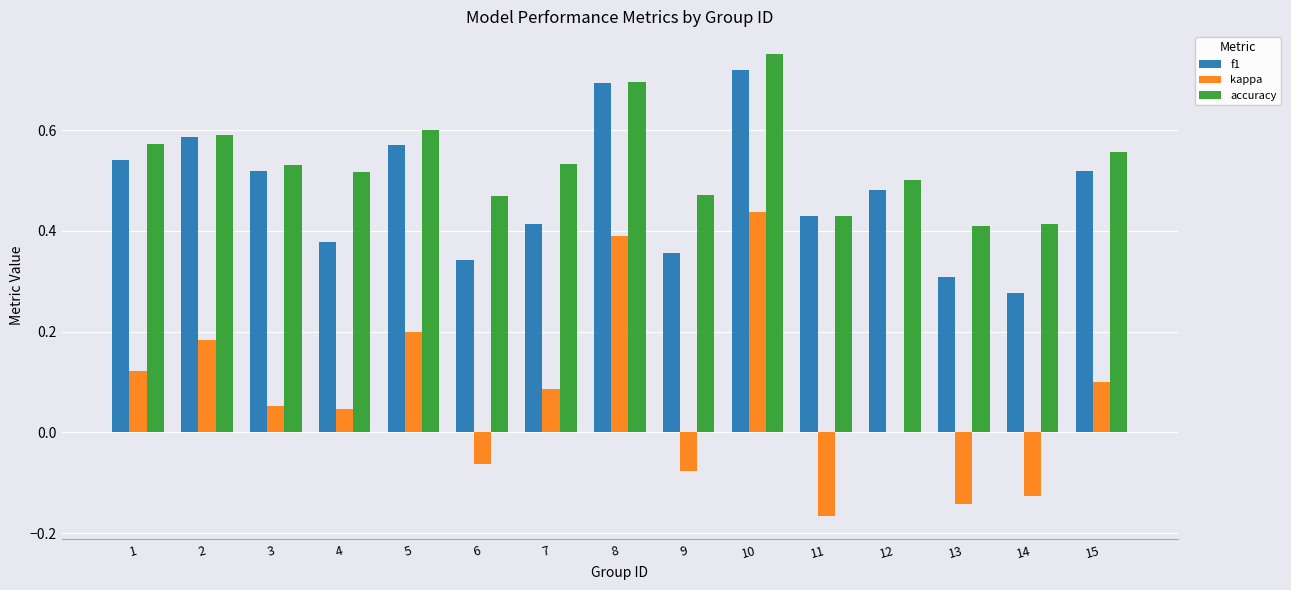

Between 2 and 15, which series saw the biggest shift?

kappa